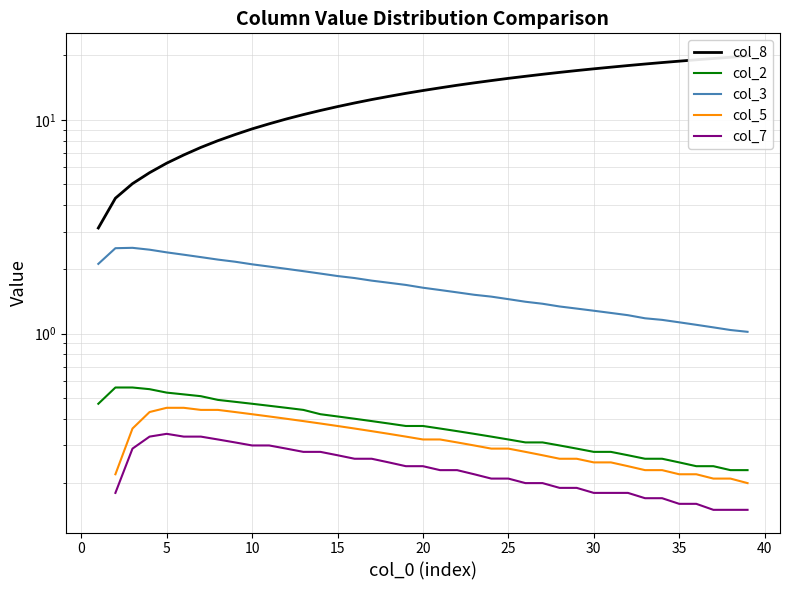

What is the difference between the maximum and second lowest values in the col_3 series?

1.5